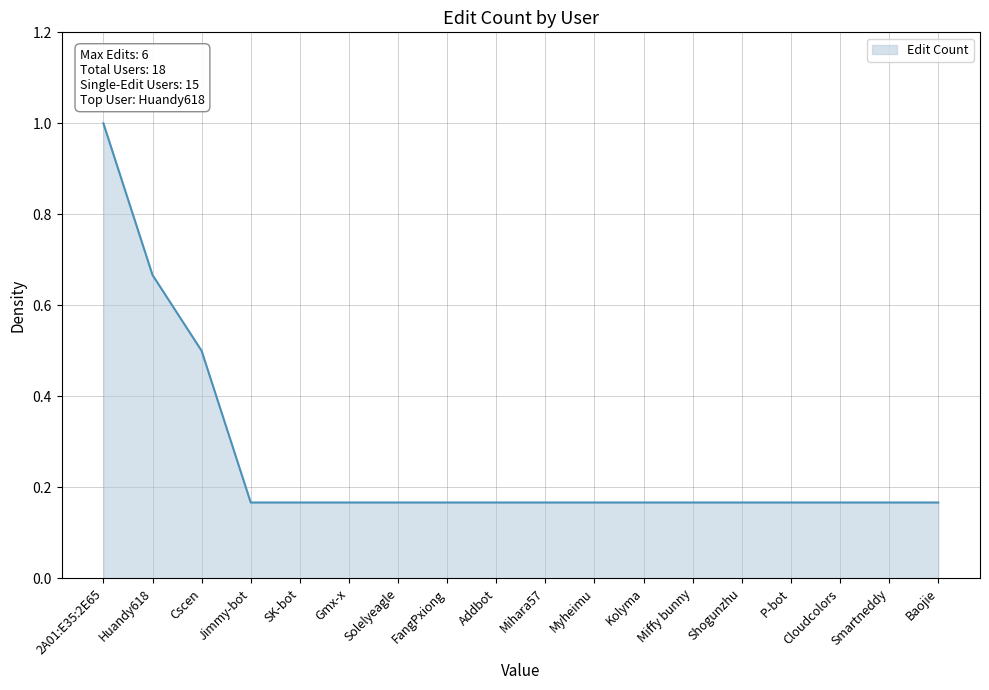

What position from the right is Kolyma?

7